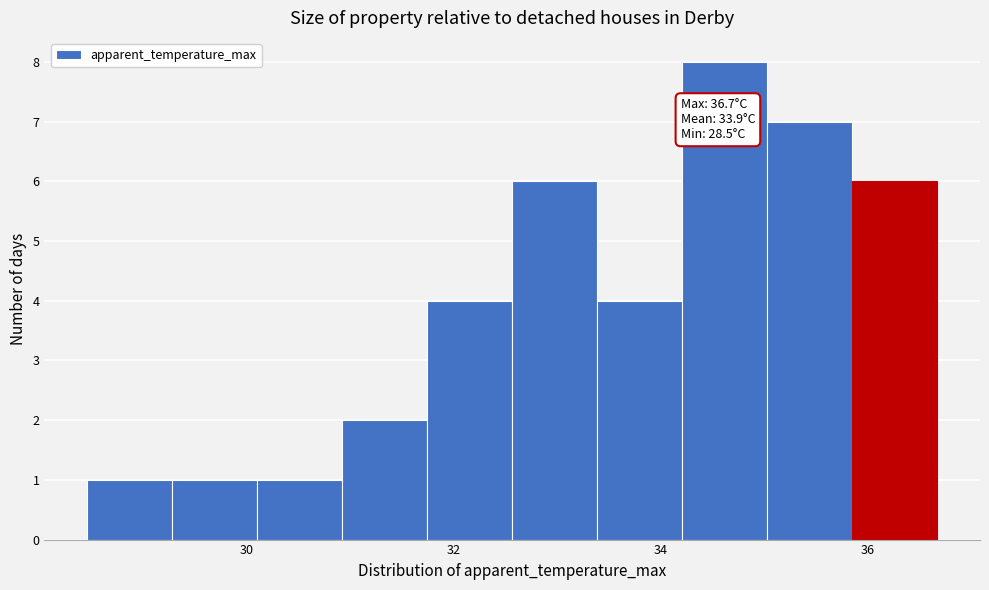

Which range on the x-axis has the tallest bar?

34.2 to 35.0